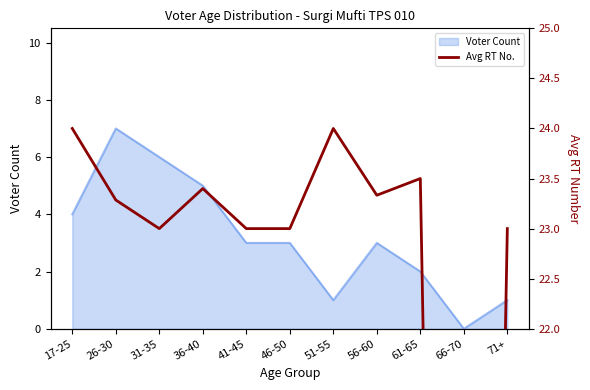

What is the approximate value at 46-50?

23.0